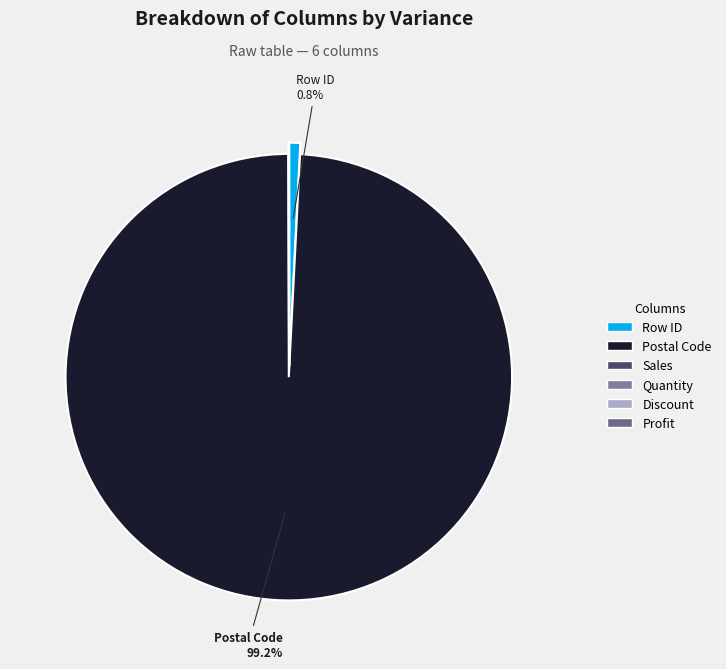

Is it true that Row ID is 1% of the pie?

True